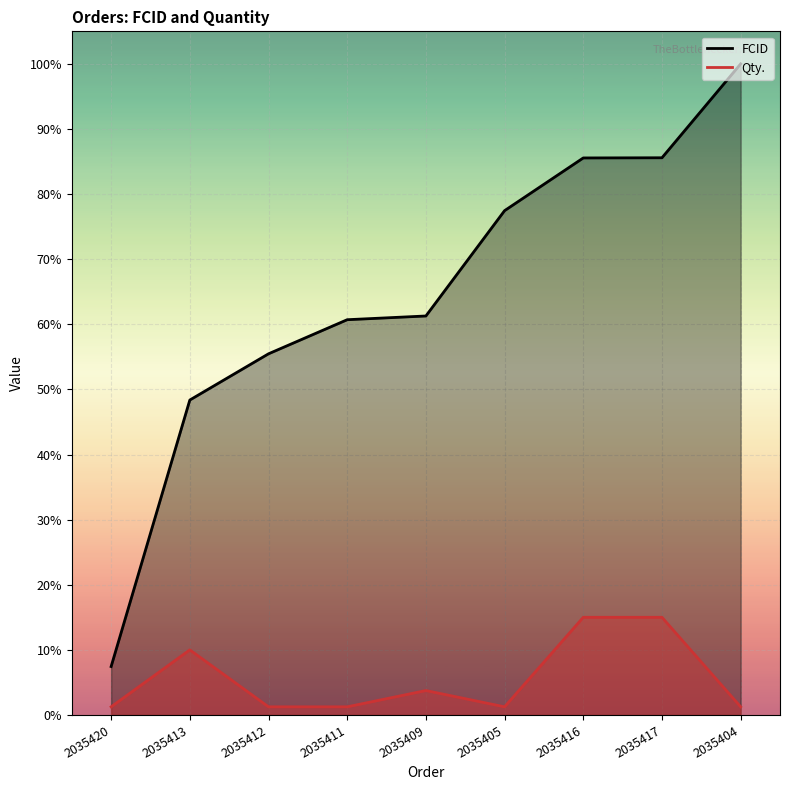

What is the label of the 2nd point from the right?

2035417